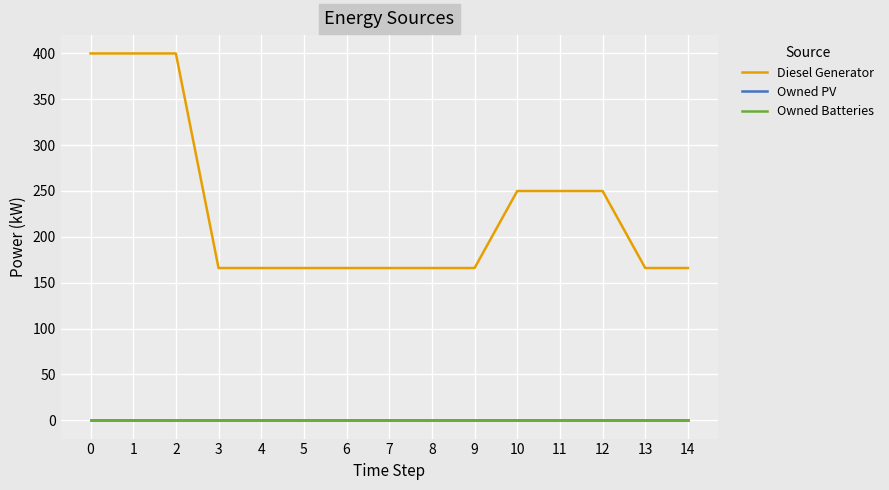

Does the chart have visible grid lines?

Yes